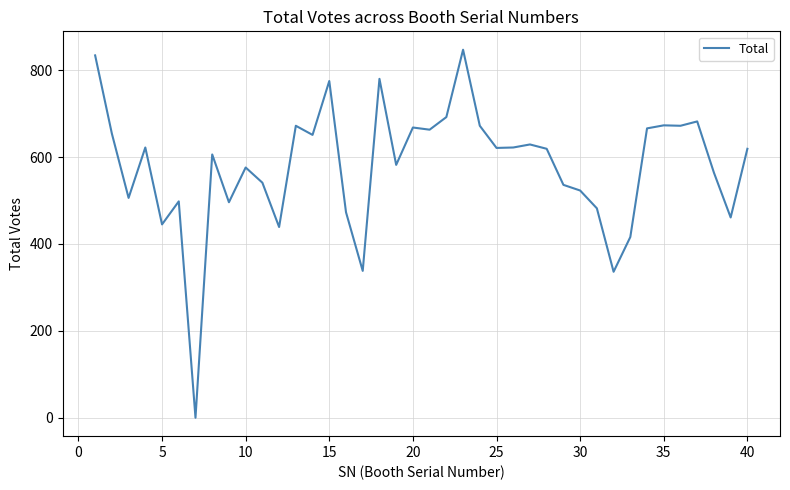

What is the difference between the maximum and minimum values?

847